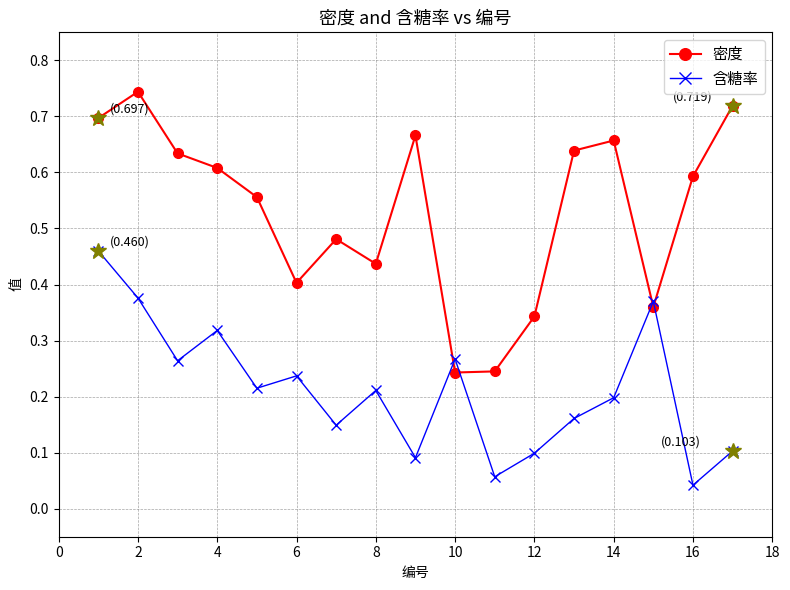

List the series in order of their peak value, highest first.

密度, 含糖率